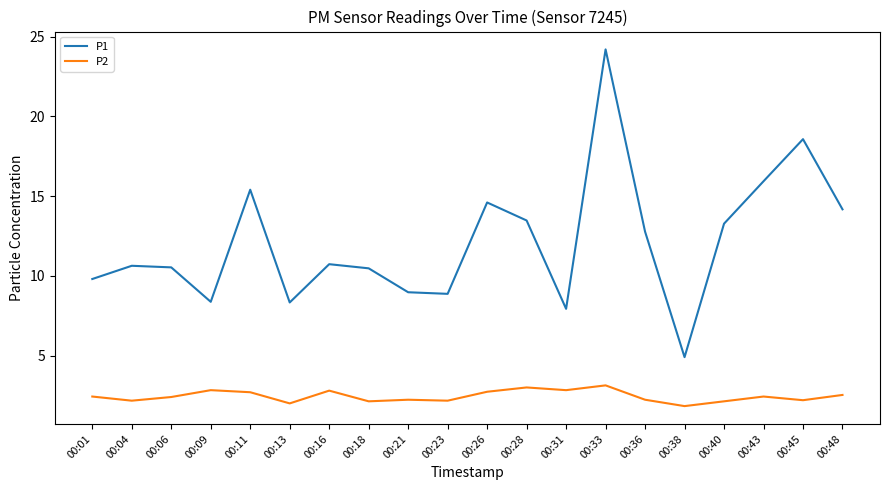

Rank the series by their maximum value, from highest to lowest.

P1, P2